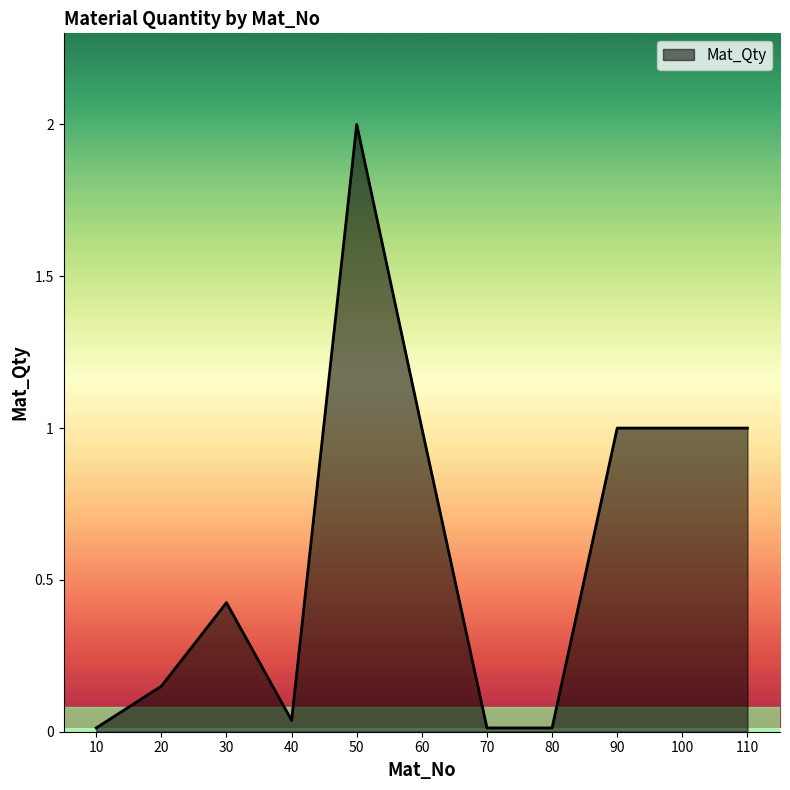

Between 50 and 10, which is larger?

50